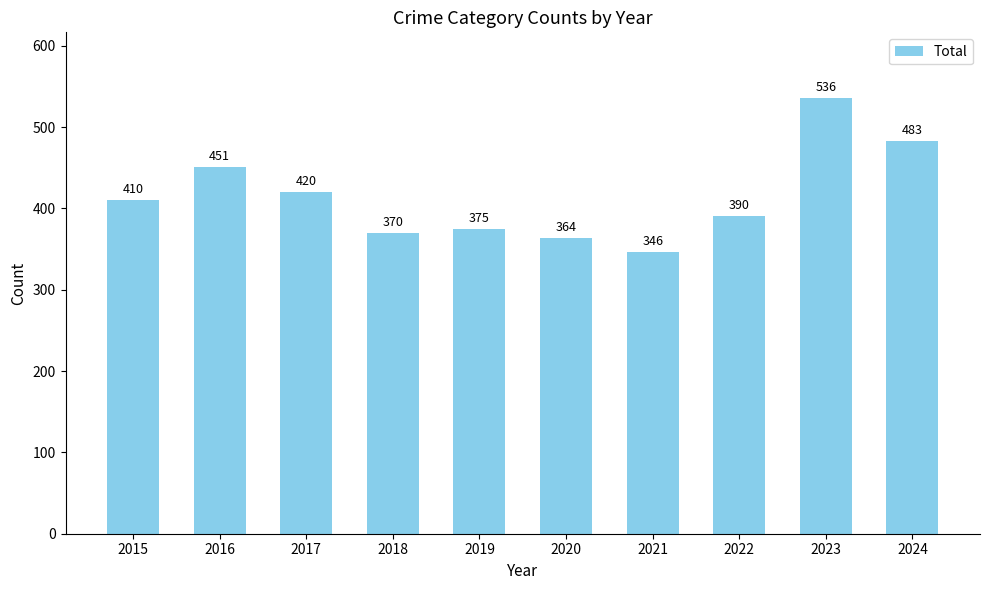

Which label corresponds to the smallest value in the chart?

2021